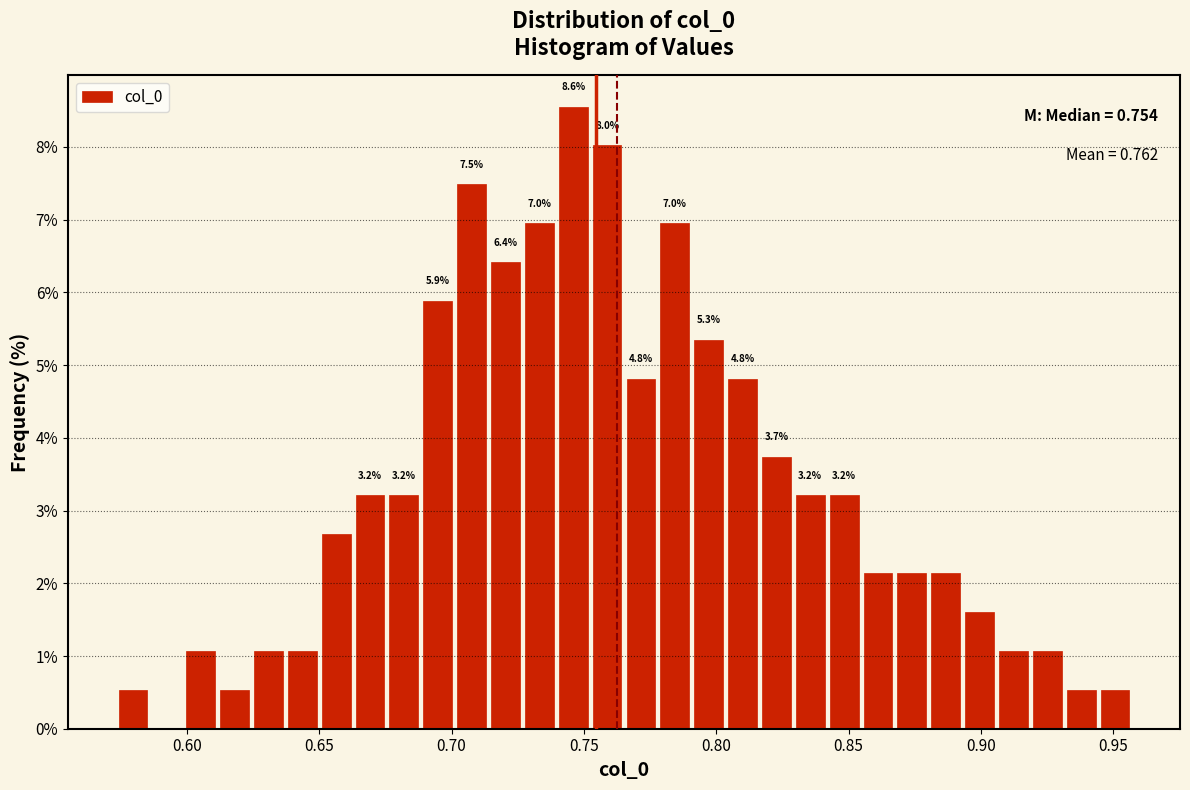

Around what value on the x-axis is the tallest bar? Give the approximate position of its centre, as read against the axis.

0.745